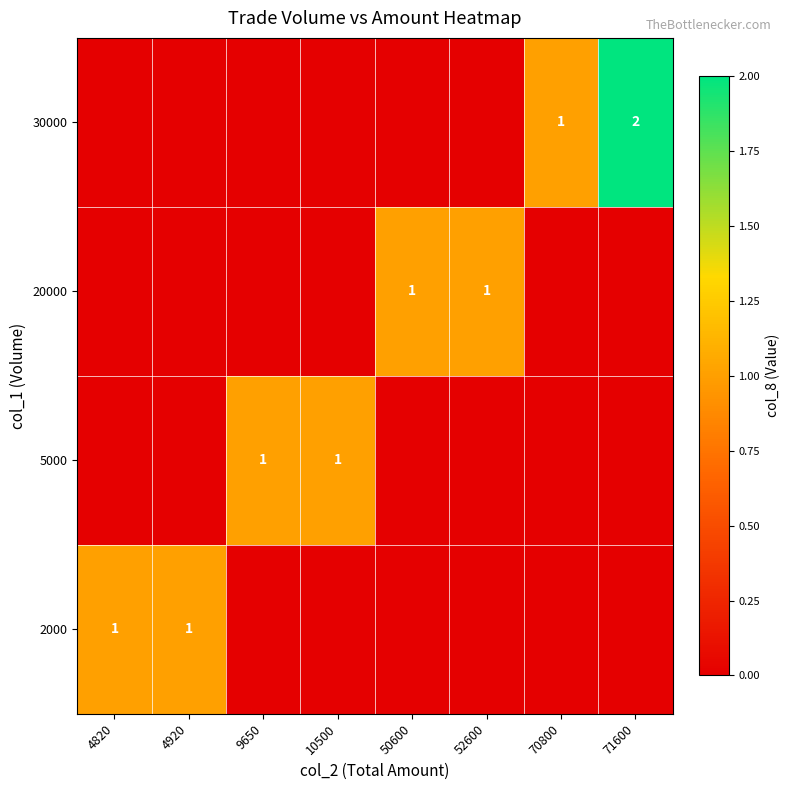

The value of 20000 at 50600 is 0. True or false?

False